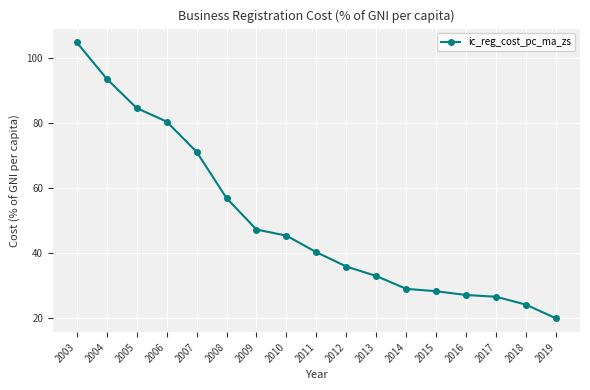

True or false: the data shows 47.2 at 2009.

True